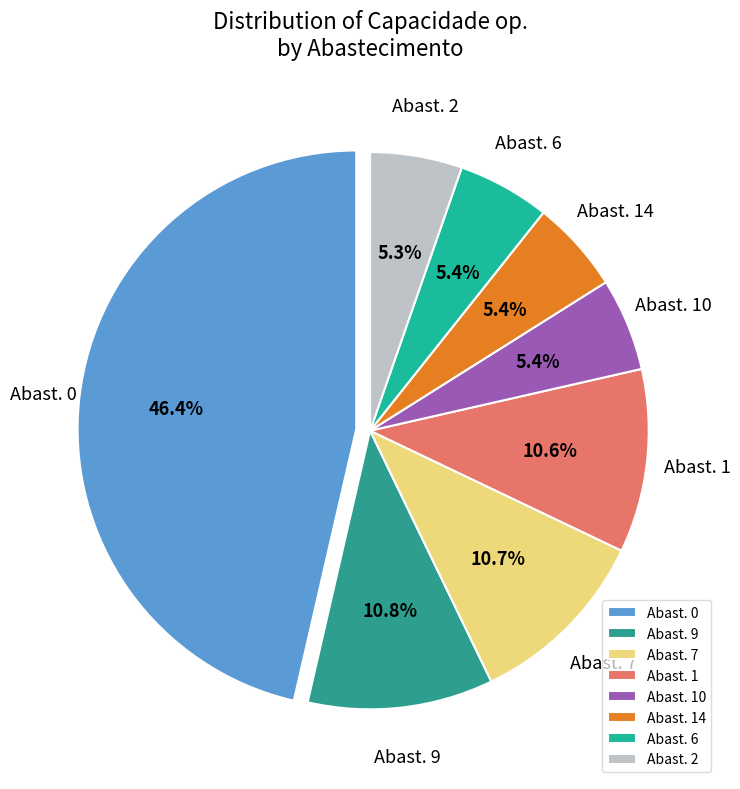

What is the ratio of the value at Abast. 7 to the value at Abast. 14?

2.0